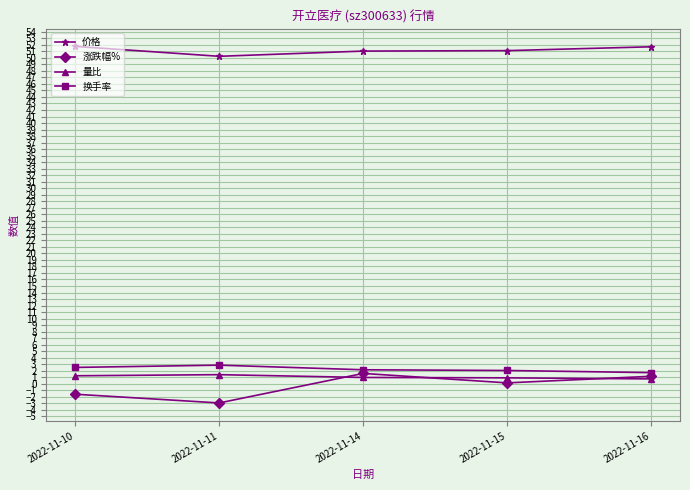

True or false: 涨跌幅% has more than 0 points higher than both neighbors.

True